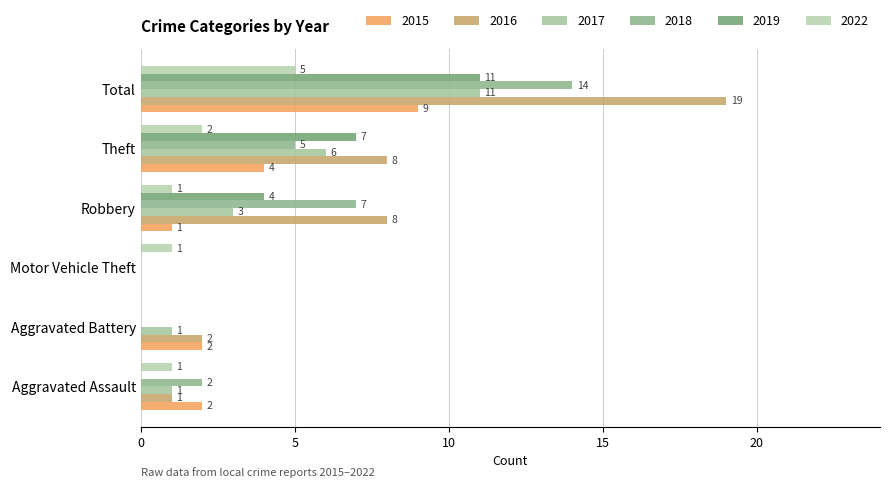

How many distinct data groups are displayed?

6